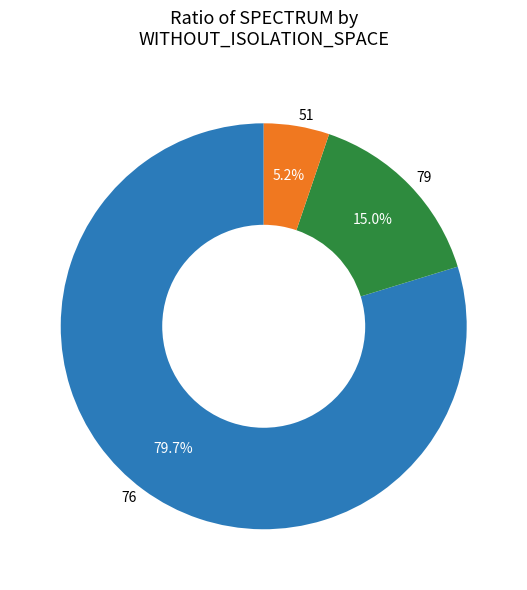

True or false: 76 accounts for 7% of the total.

False